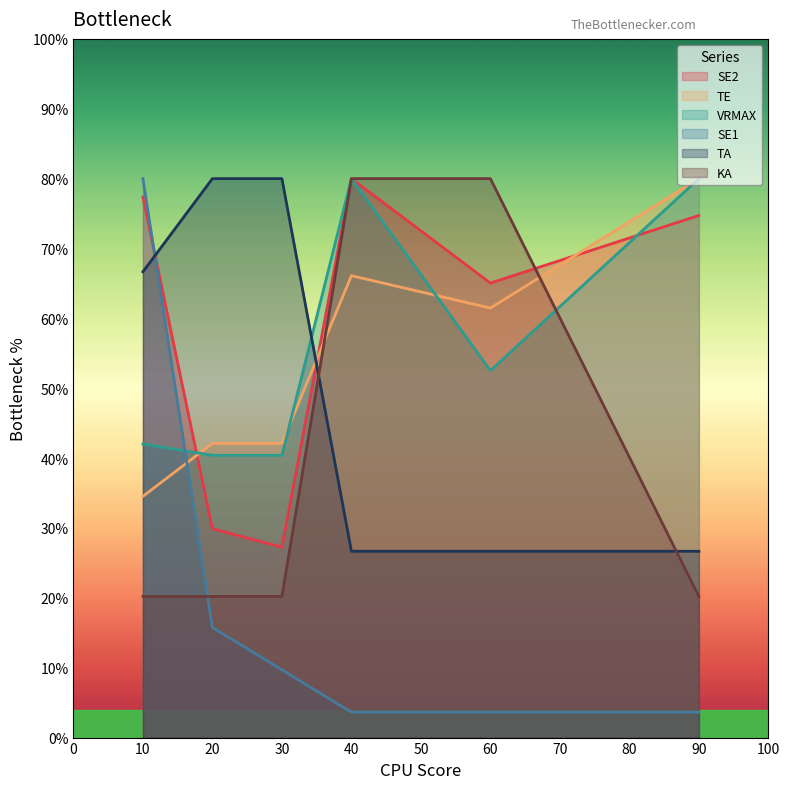

What is the average value of the VRMAX series?

55.9